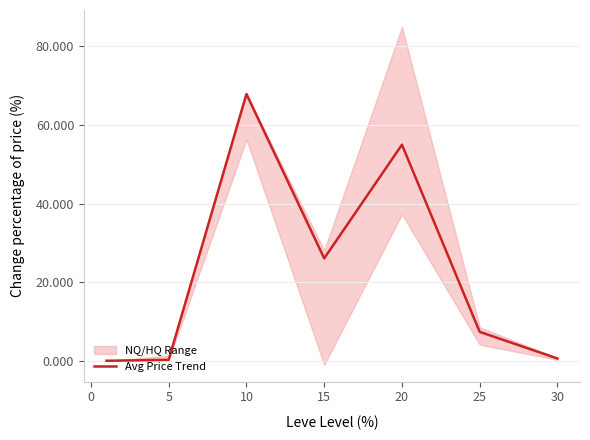

At which label is Avg Price Trend closest to 33?

15